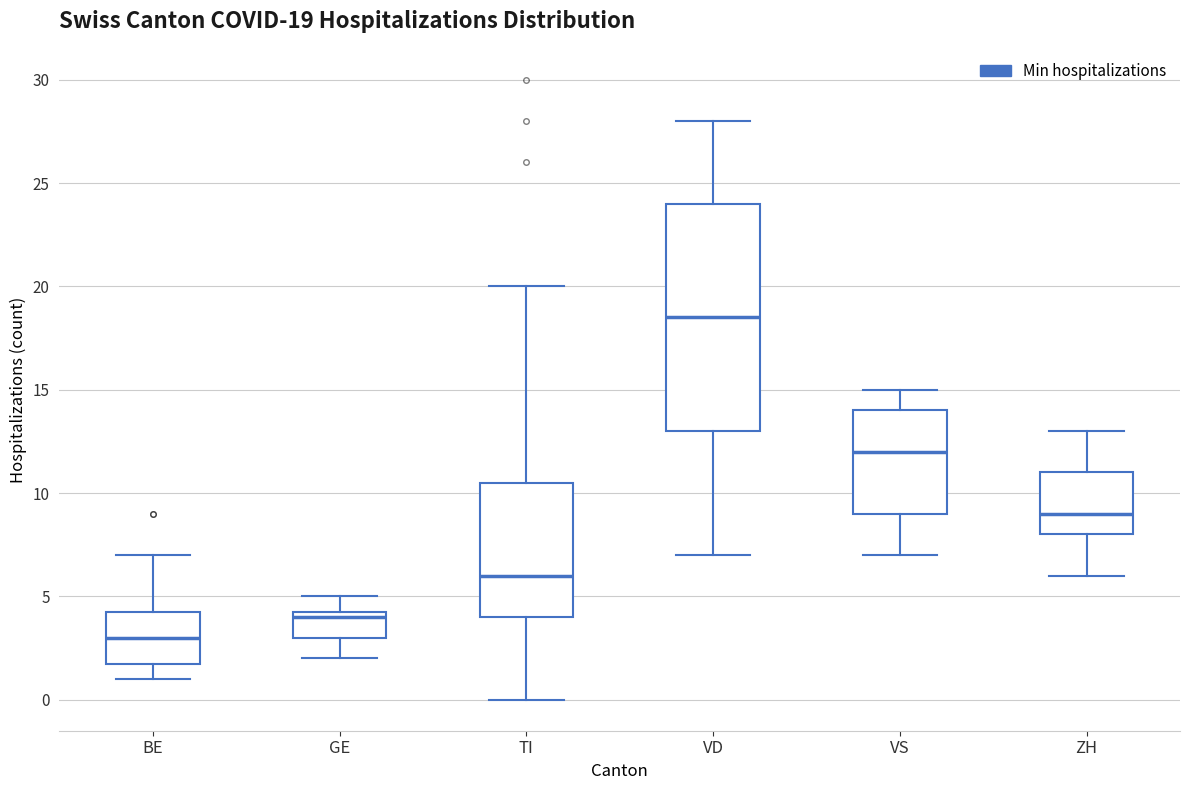

Comparing the boxes themselves (not the whiskers), which one is the tallest?

VD